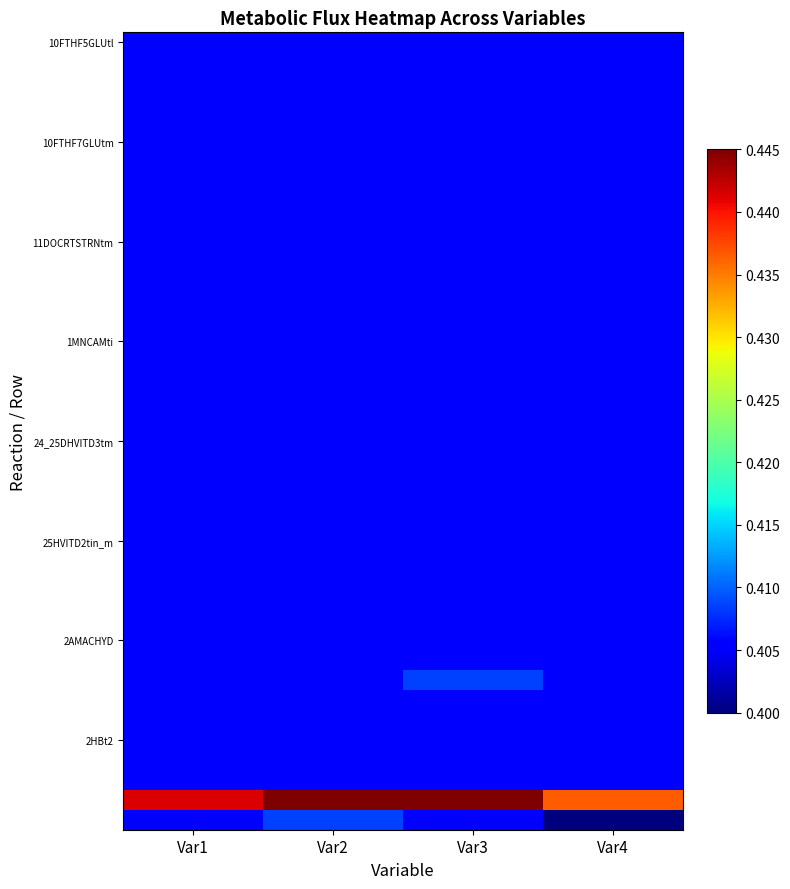

What is the maximum value shown in the chart?

0.4